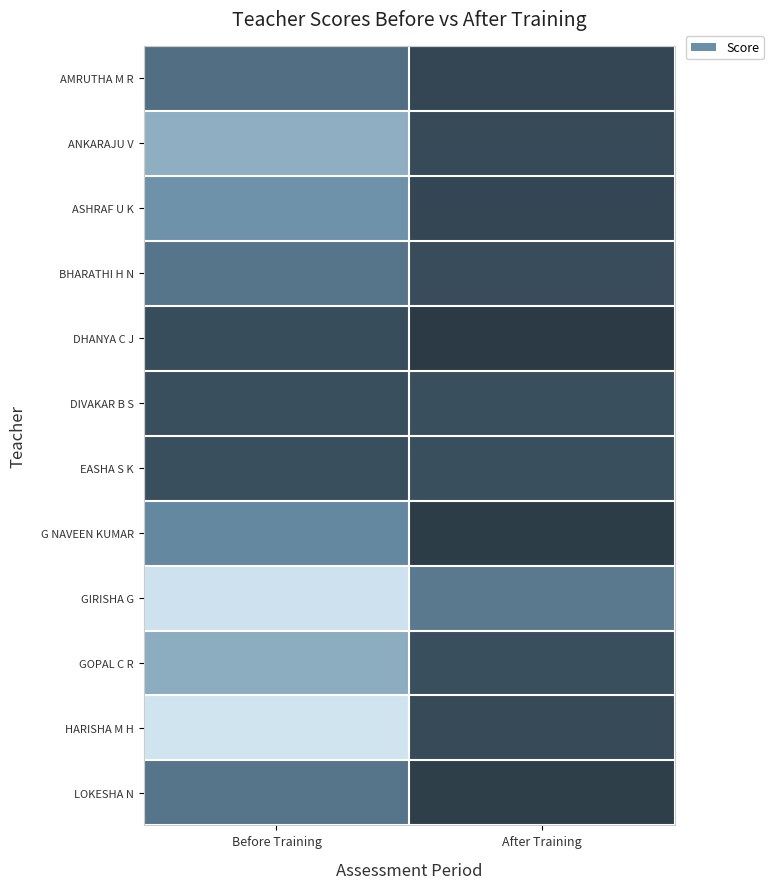

Which label corresponds to the smallest value in the chart?

Before Training